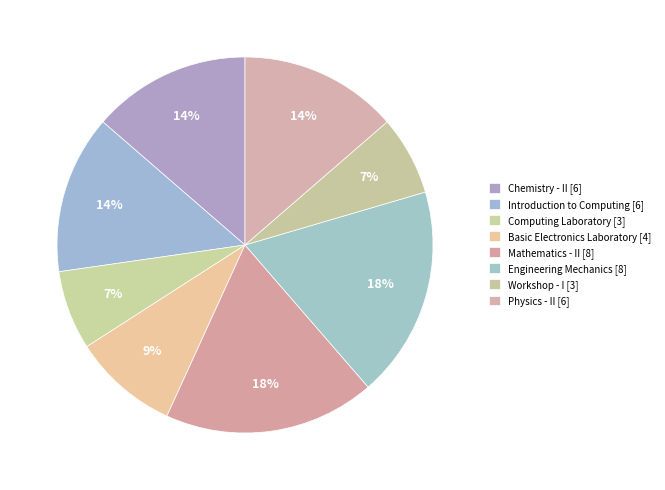

How many segments does this pie chart have?

8